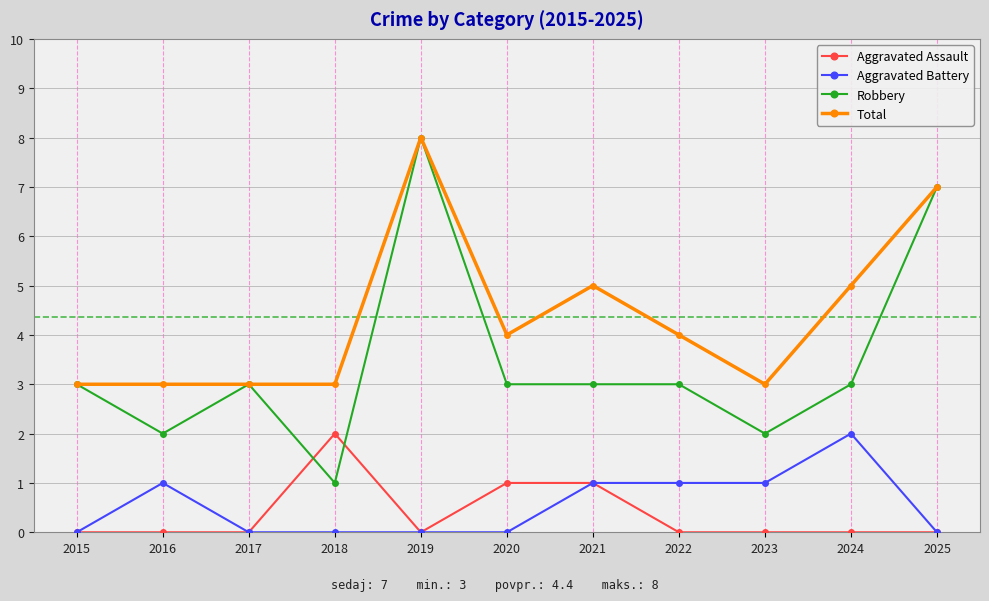

At which category is the sum across all series the highest?

2019